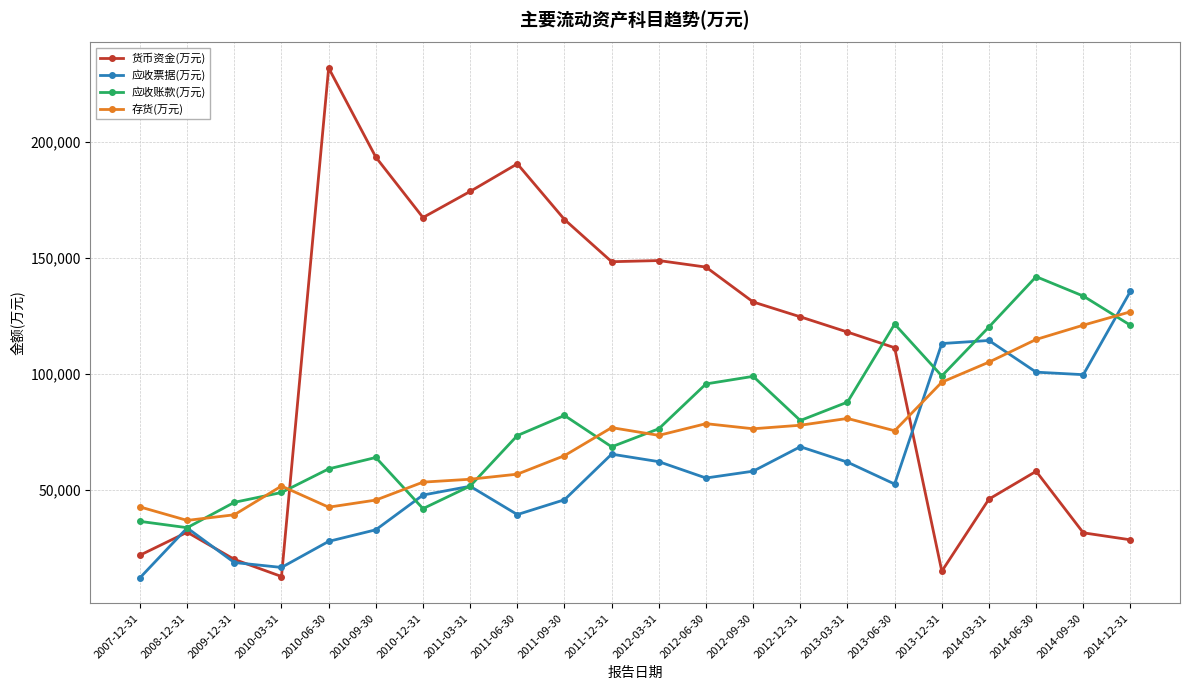

What is the difference between the highest and lowest values at 2009-12-31?

25969